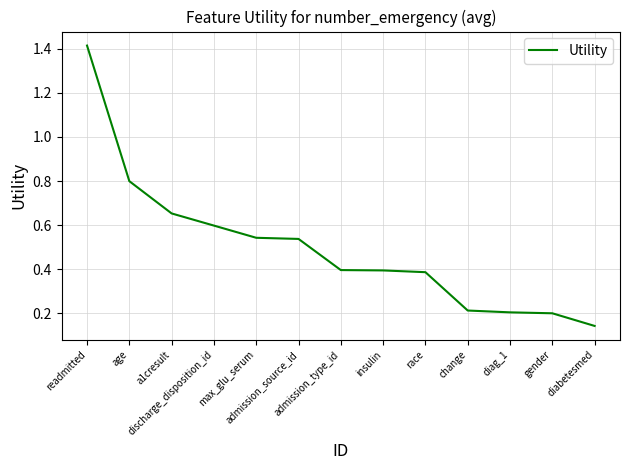

Which category has the lowest value across all series?

diabetesmed